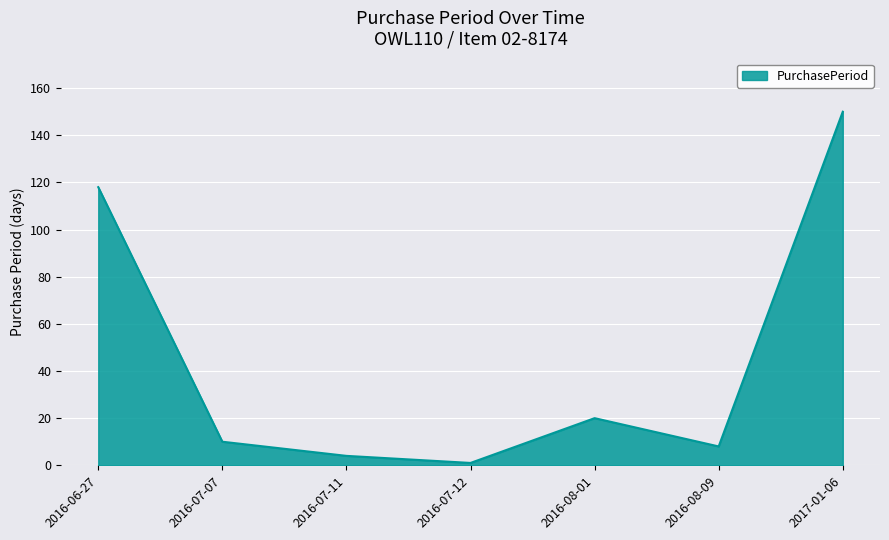

What is the change in value from 2016-07-12 to 2017-01-06?

+149